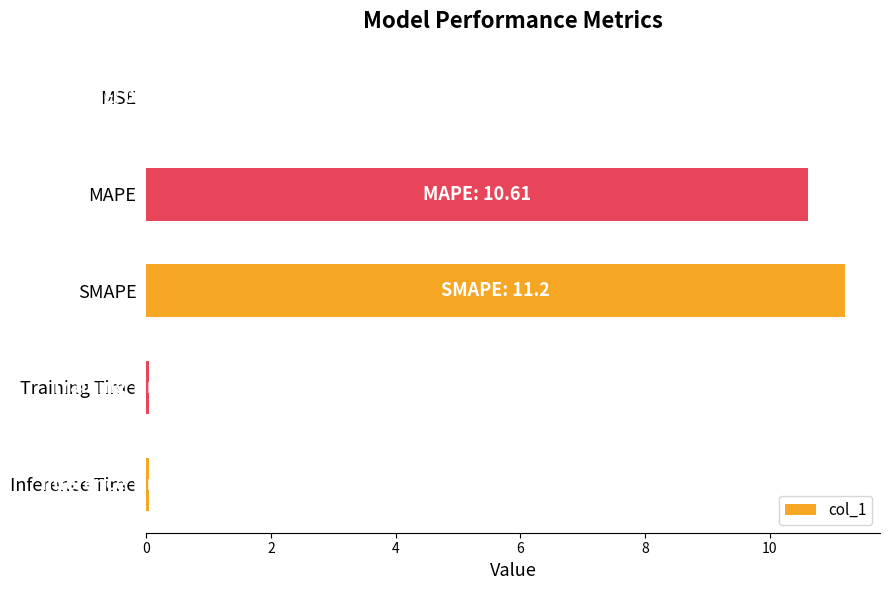

Between SMAPE and Inference Time, which is larger?

SMAPE